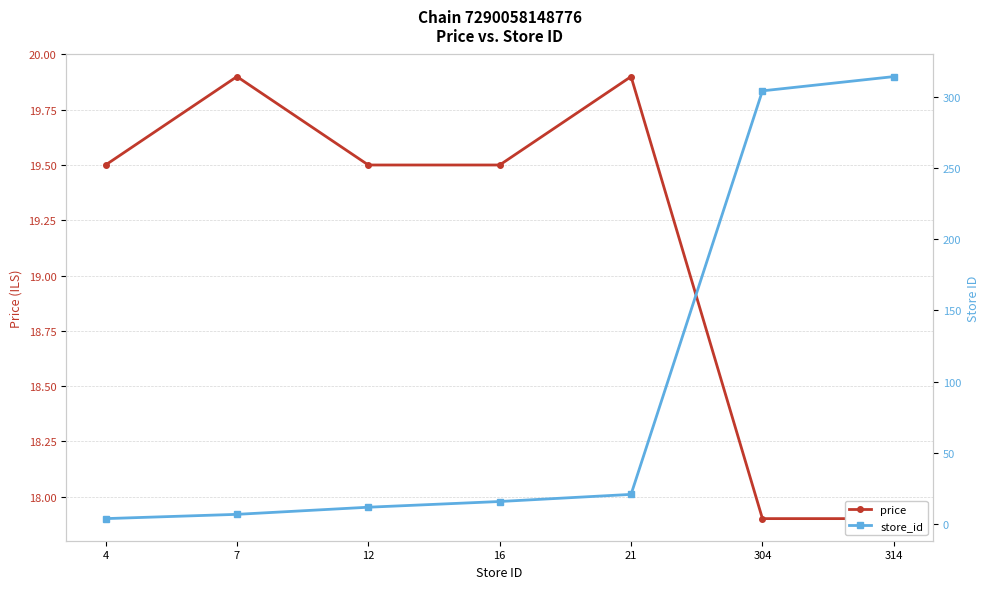

What is the value of the store_id point at the 5th from the left?

21.0